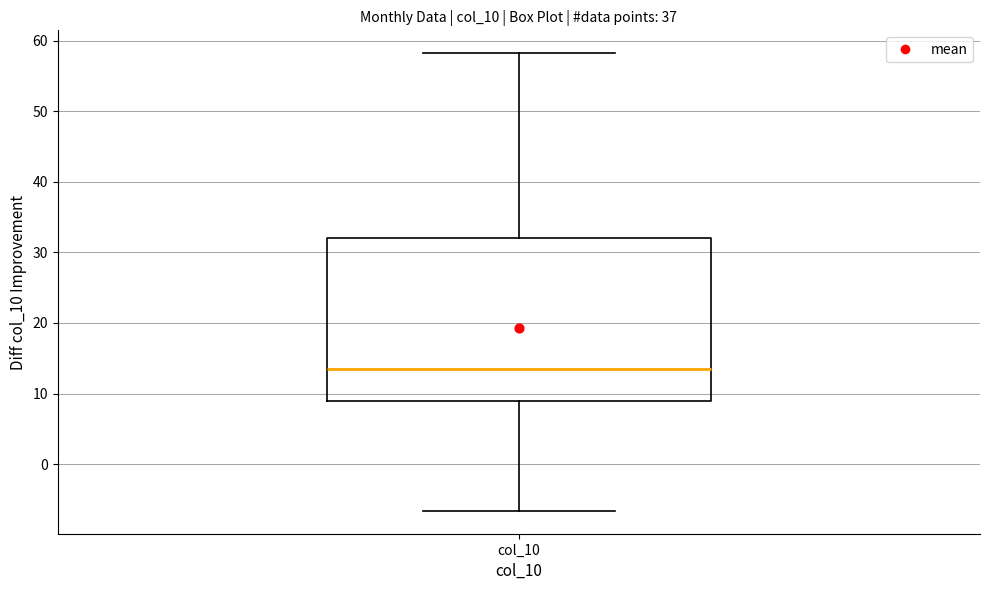

Transcribe this box plot: give where the median line is, the range the box spans, and where the two whiskers end, as read against the y-axis. The values are not printed on the chart, so give them approximately, as read against the axis.

median 14, box 9 to 32, whiskers -7 to 58